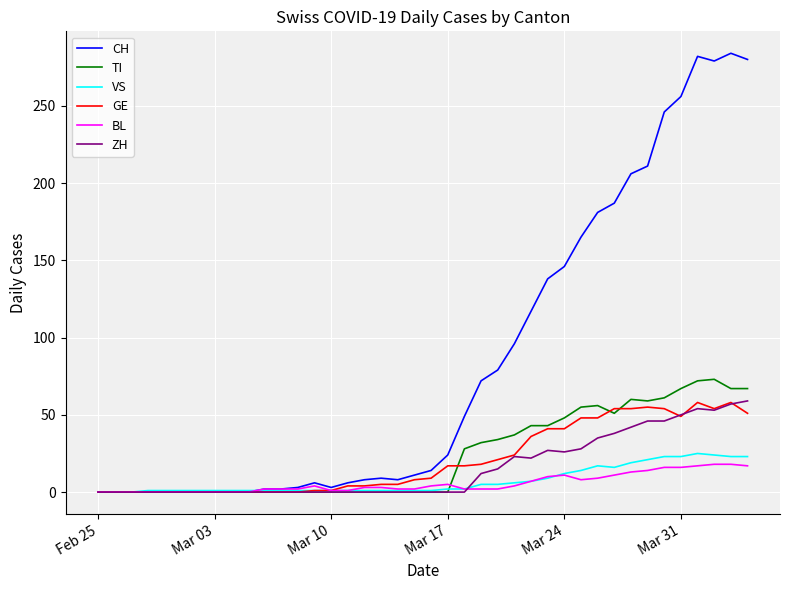

Which series has the largest total across all categories?

CH